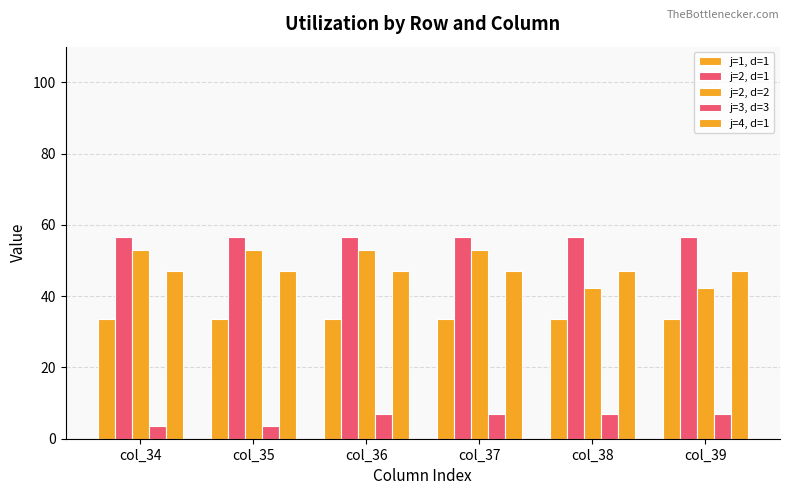

Does the chart contain any negative values?

No